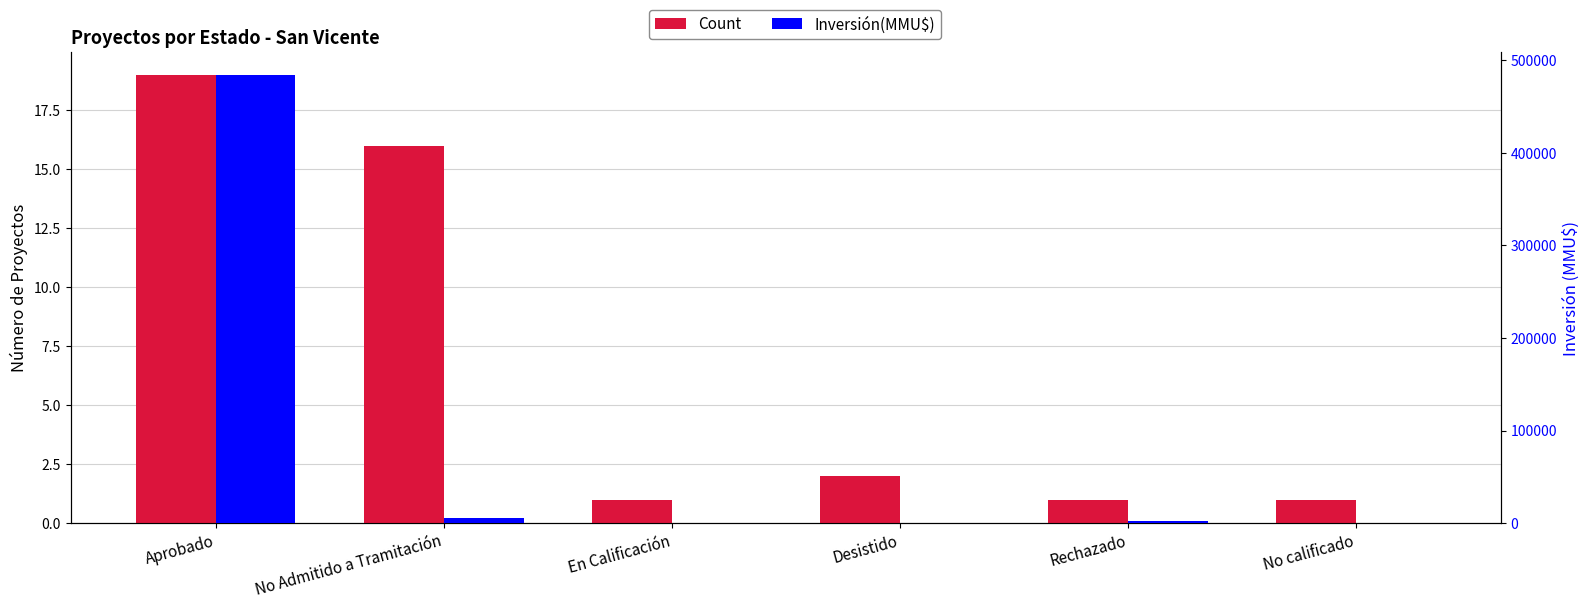

What is the label of the 2nd bar from the left?

No Admitido a Tramitación